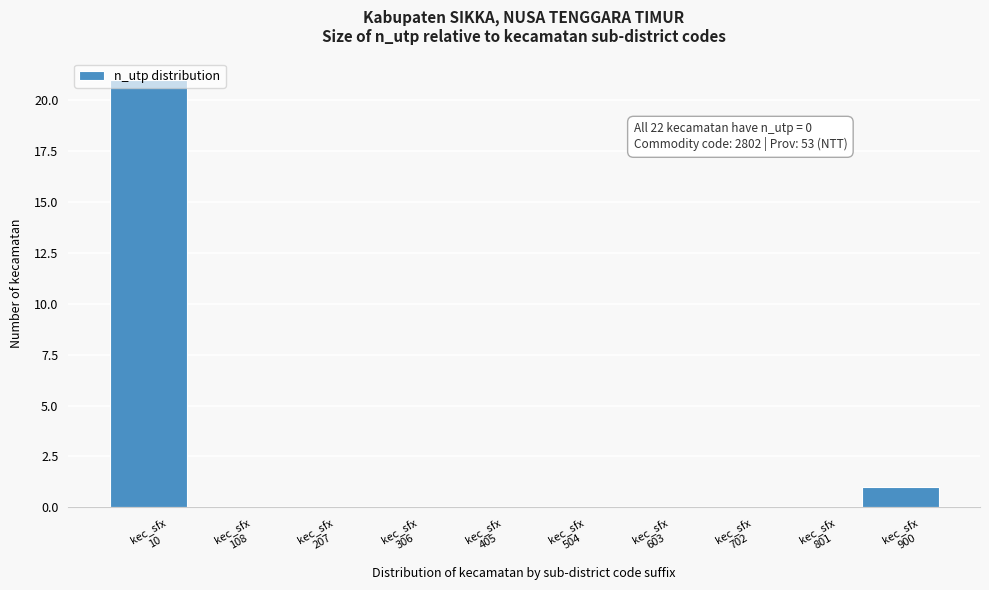

What is the sum of all values?

22